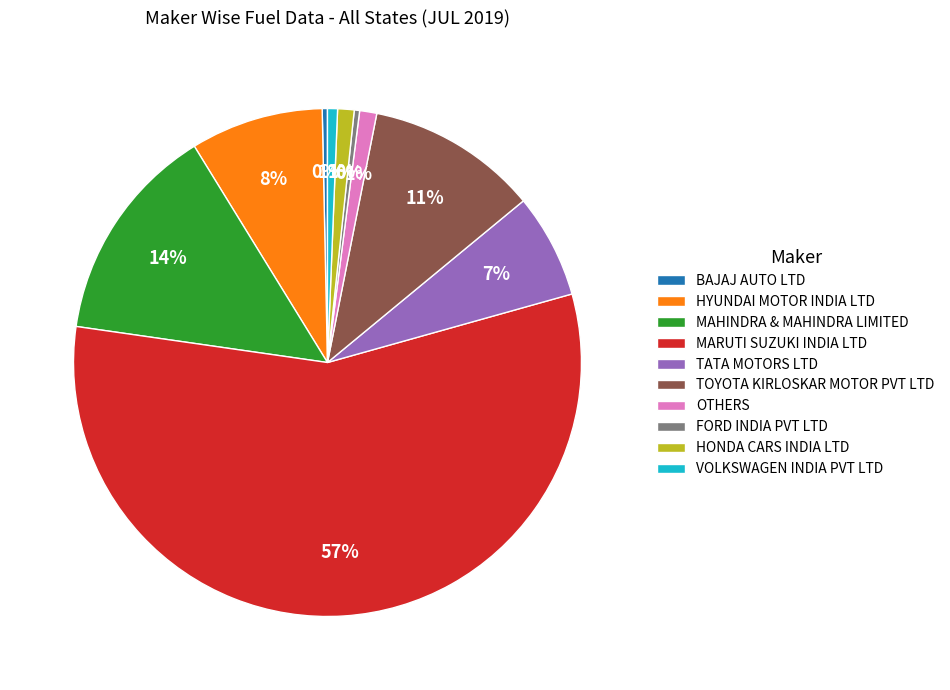

Combined, do HONDA CARS INDIA LTD and FORD INDIA PVT LTD account for over 50%?

No